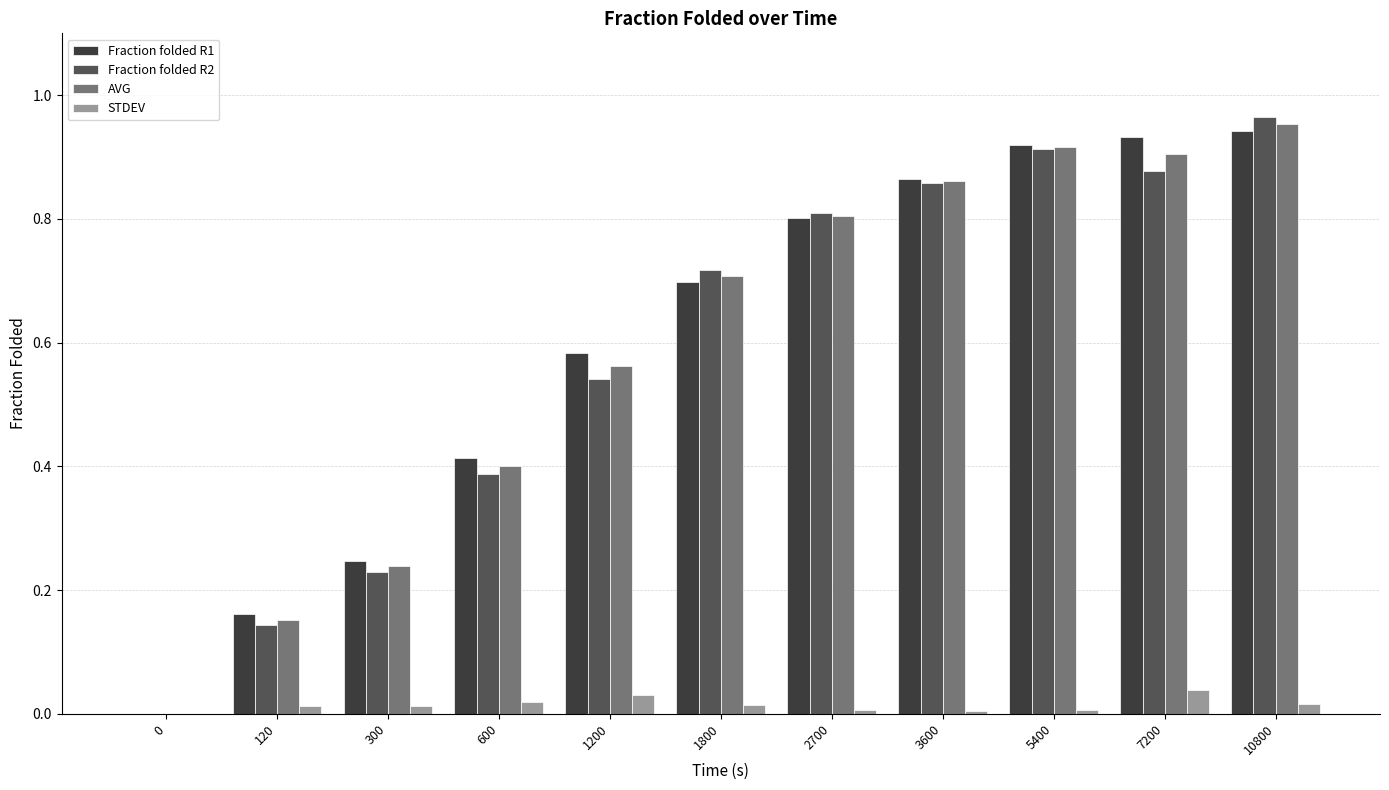

What are all the series names shown in the legend?

Fraction folded R1, Fraction folded R2, AVG, STDEV